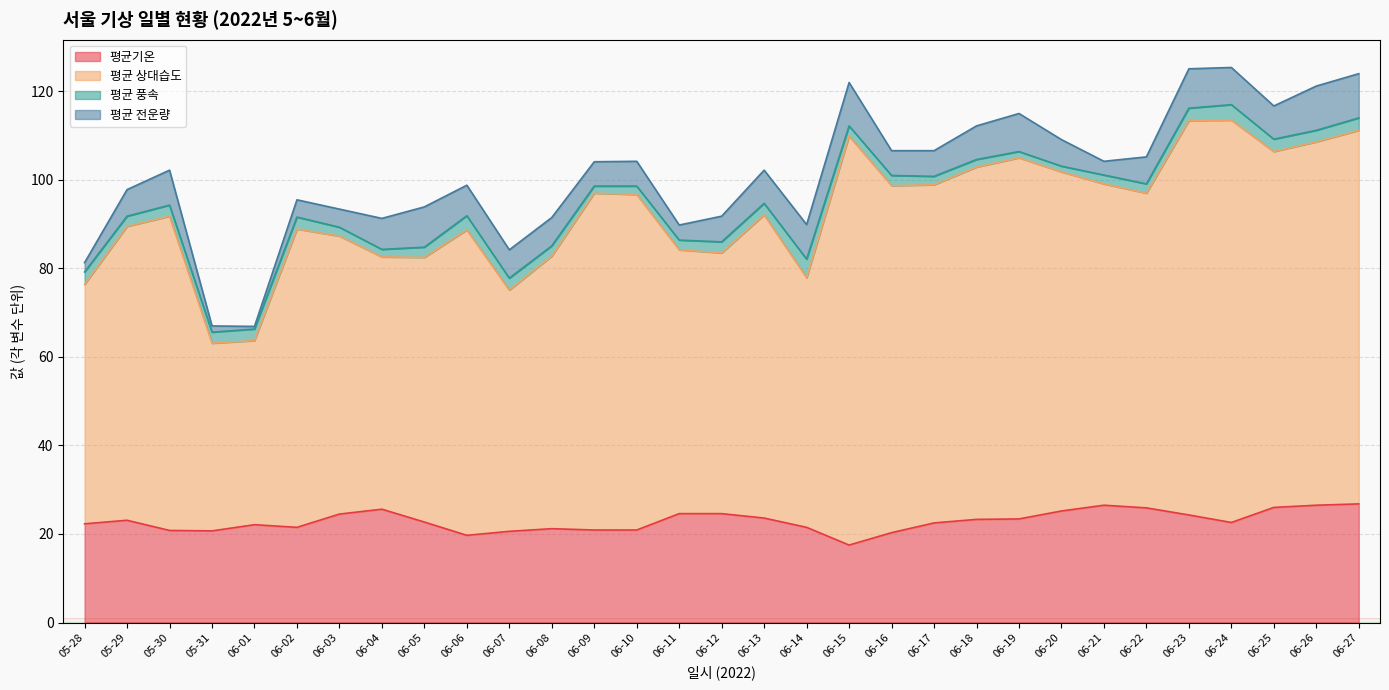

What is the highest value of the 평균기온 series?

26.8